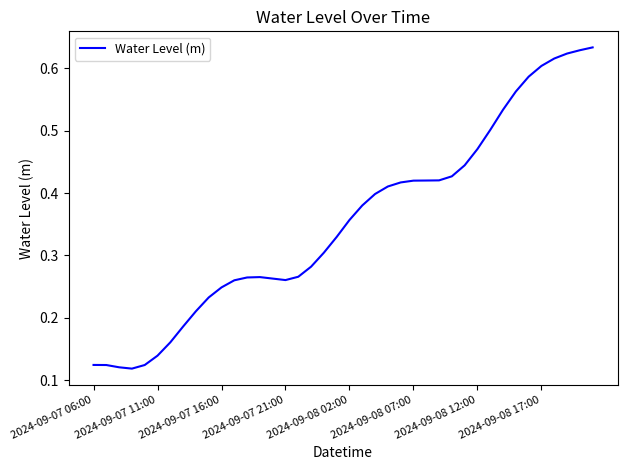

What is the sum of all values?

14.1